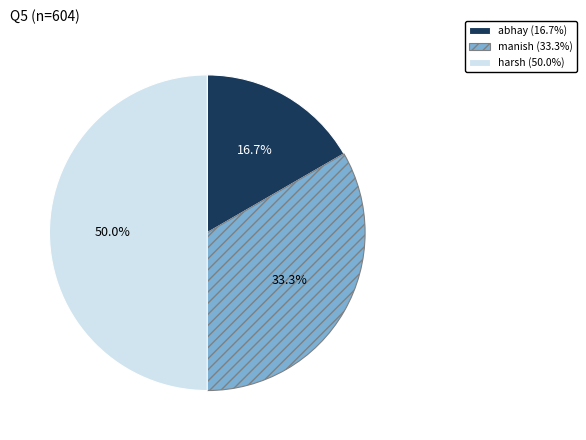

Is it true that abhay is 17% of the pie?

True